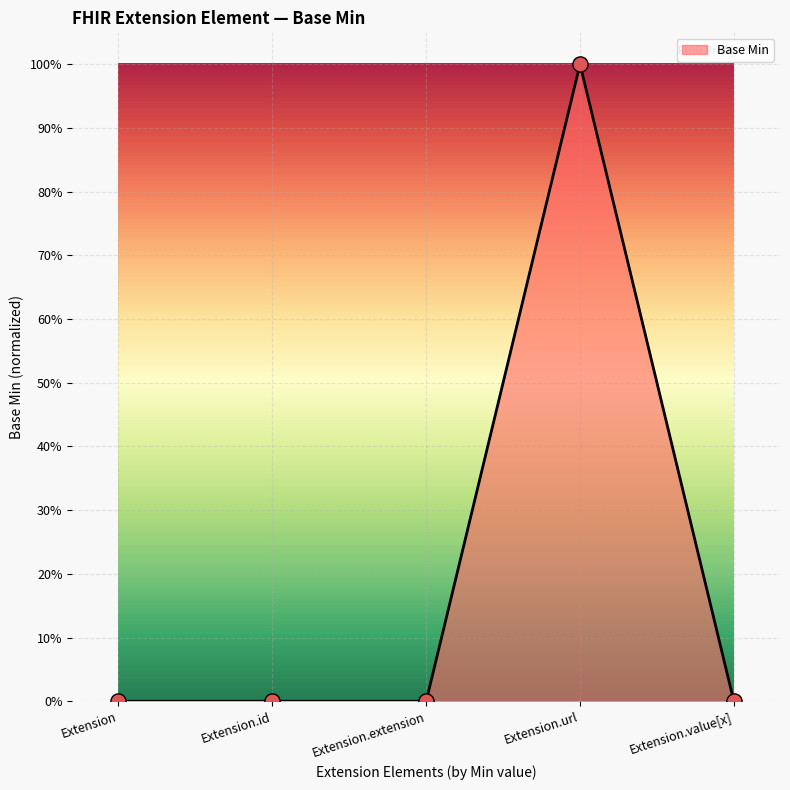

Which has a higher value, Extension.url or Extension?

Extension.url